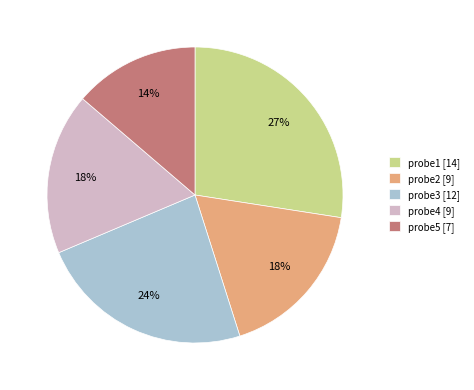

Is the sum of probe3 [12] and probe1 [14] greater than half?

Yes